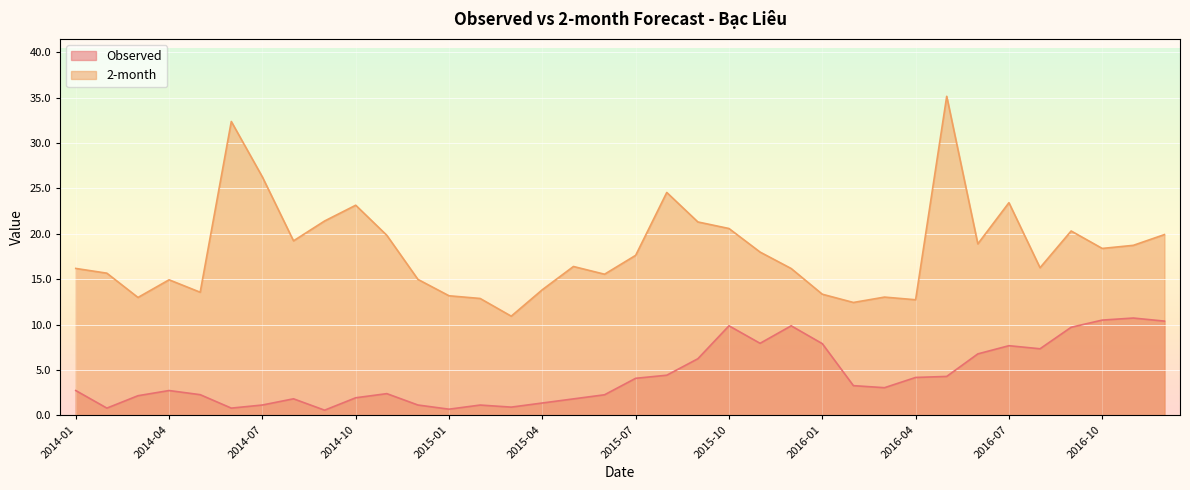

How many values in the Observed series are below 3?

18